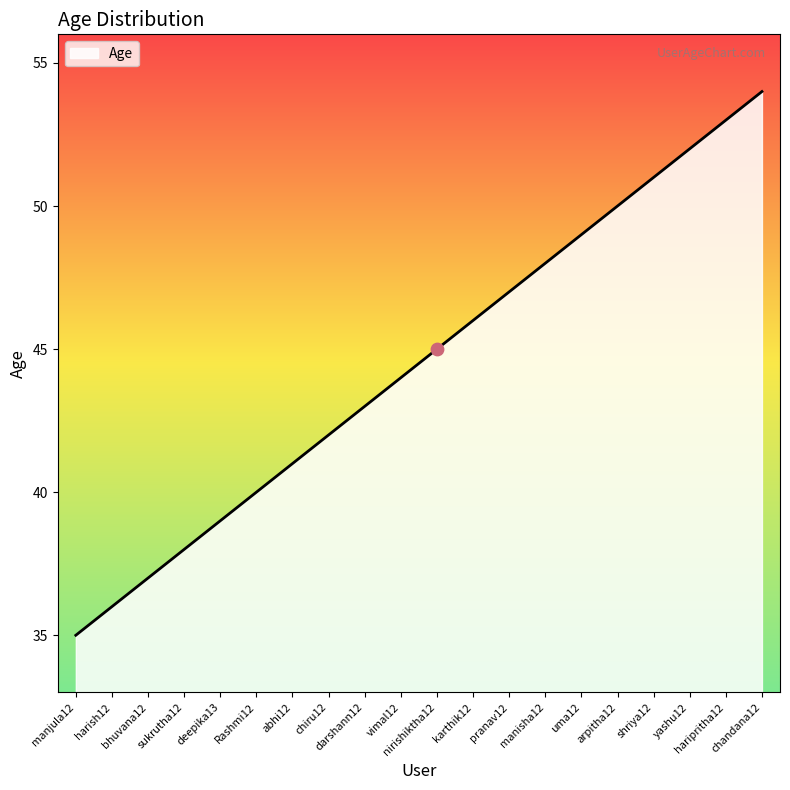

What is the ratio of the value at haripritha12 to the value at Rashmi12?

1.3